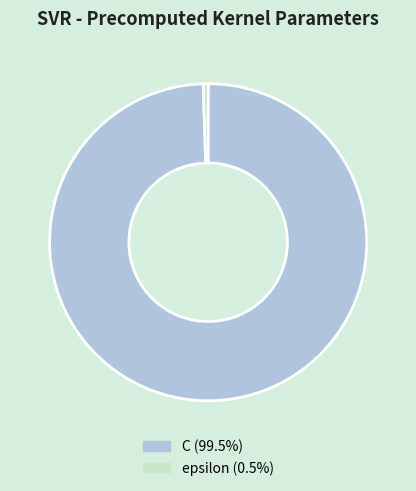

Combined, do C and epsilon account for over 50%?

Yes